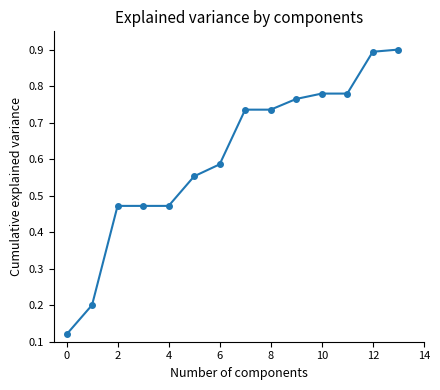

What is the sum of all values?

8.5